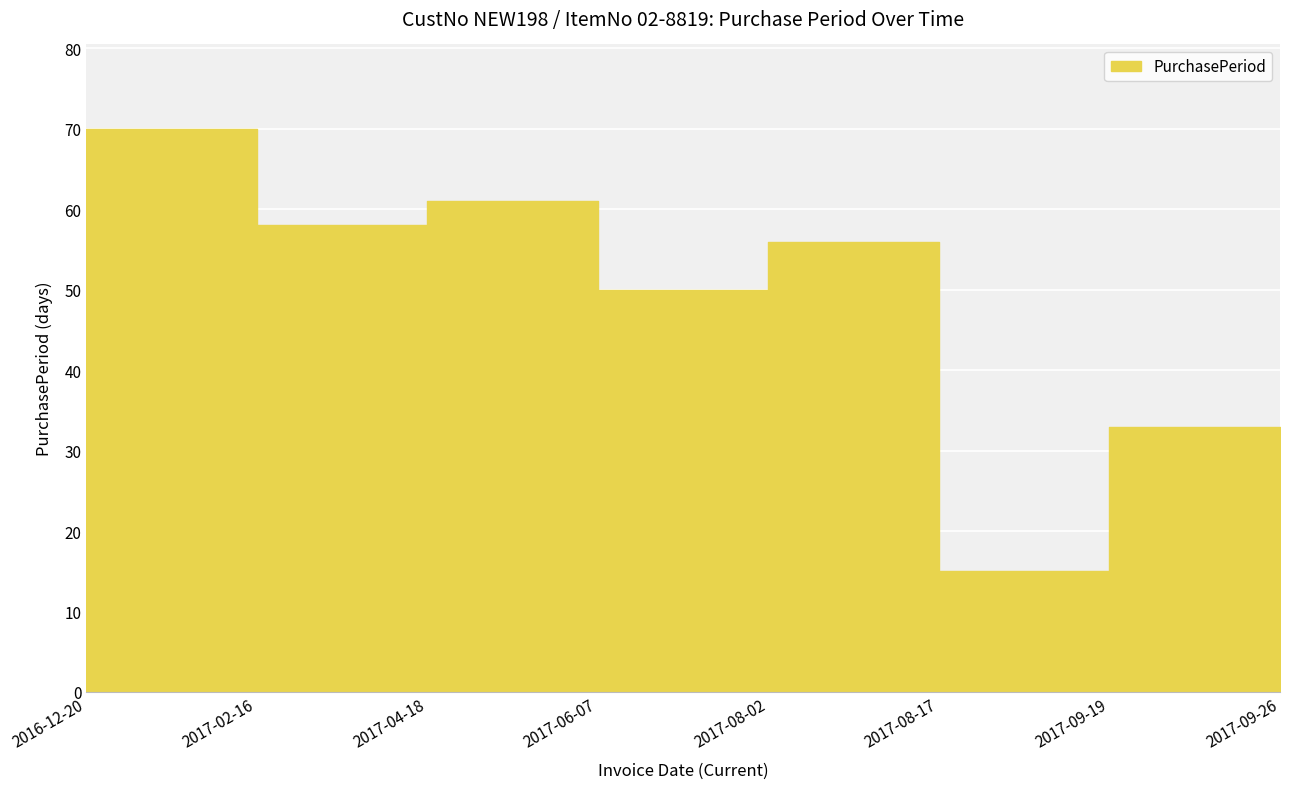

List the labels in order of value, largest first.

2016-12-20, 2017-04-18, 2017-02-16, 2017-08-02, 2017-06-07, 2017-09-19, 2017-08-17, 2017-09-26